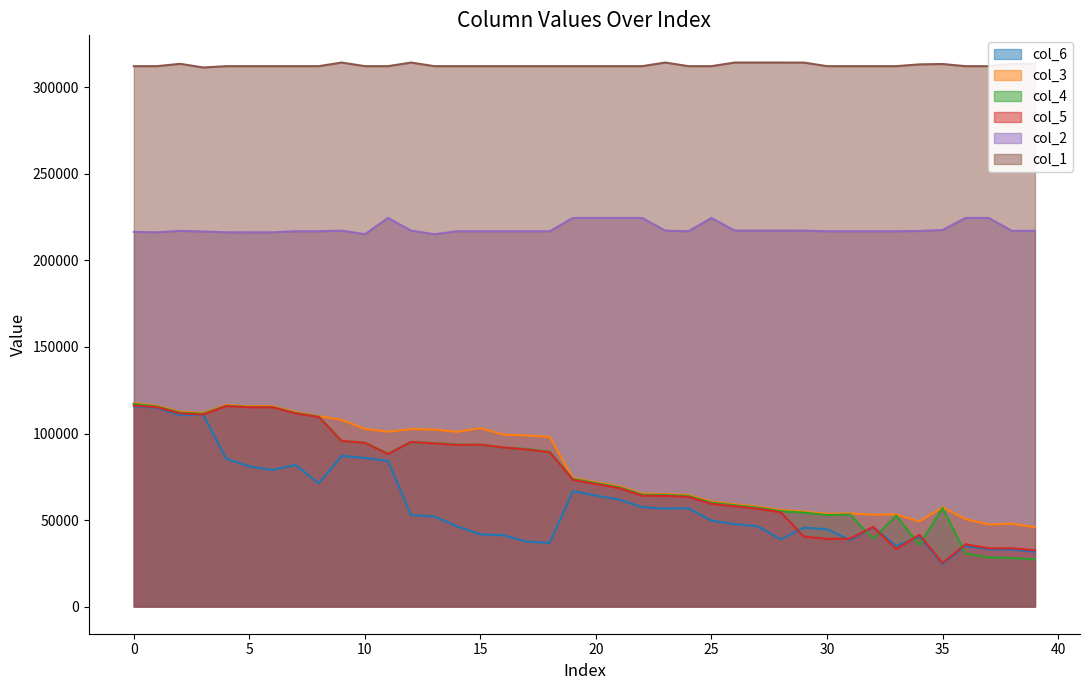

Is it true that 2 equals 300371.2 at 25?

False